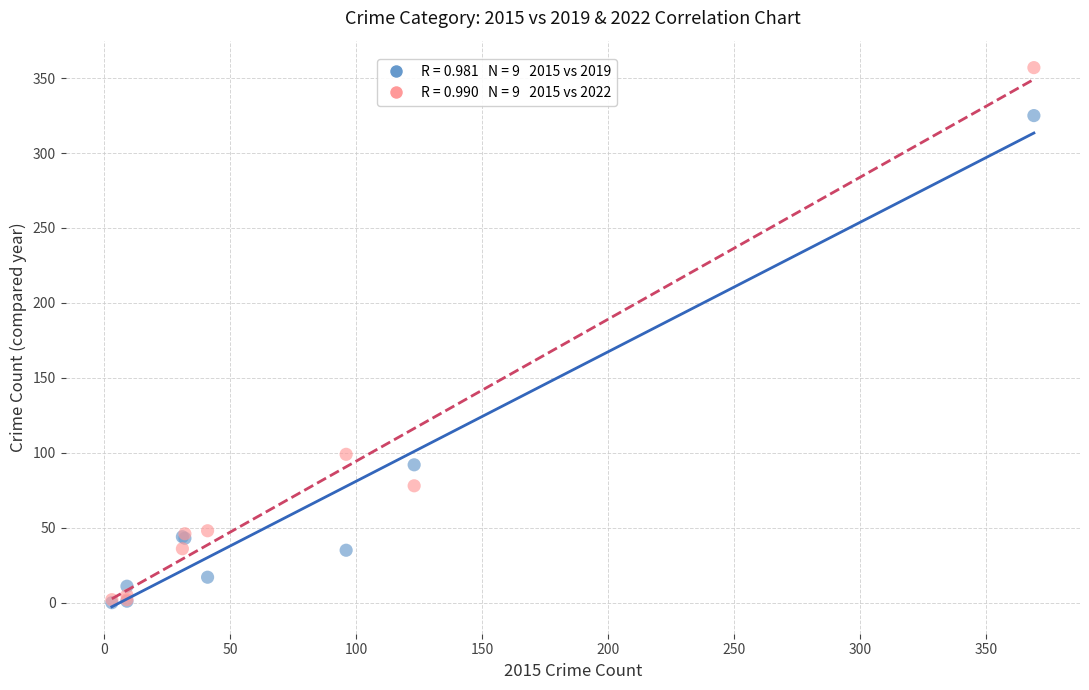

Across all series, what Y value is closest to 178?

99